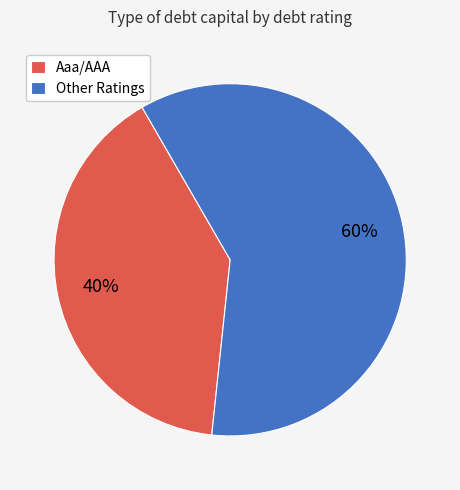

Which slice is the largest?

Other Ratings